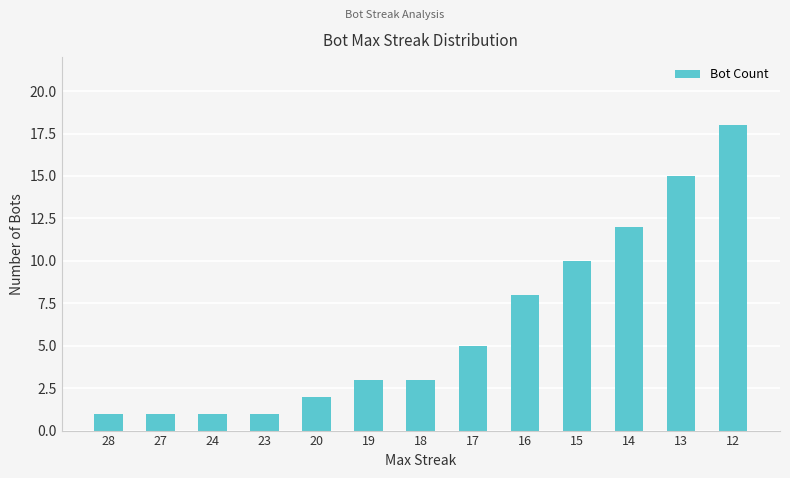

What is the average value?

6